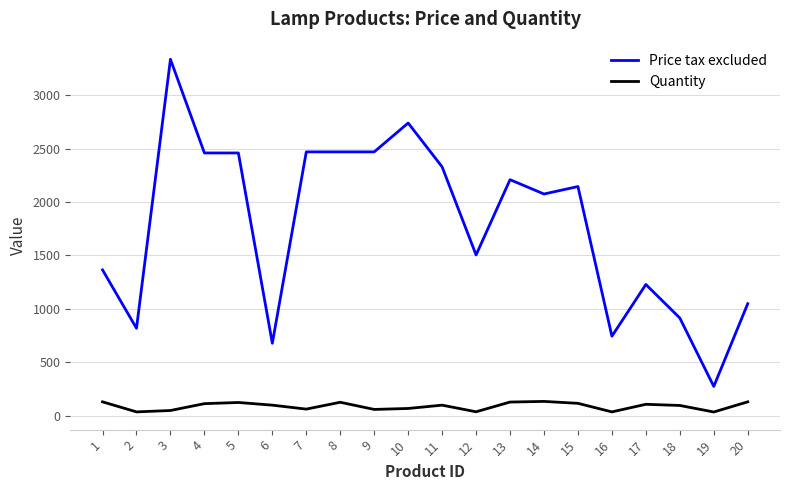

At which category is the sum across all series the highest?

3